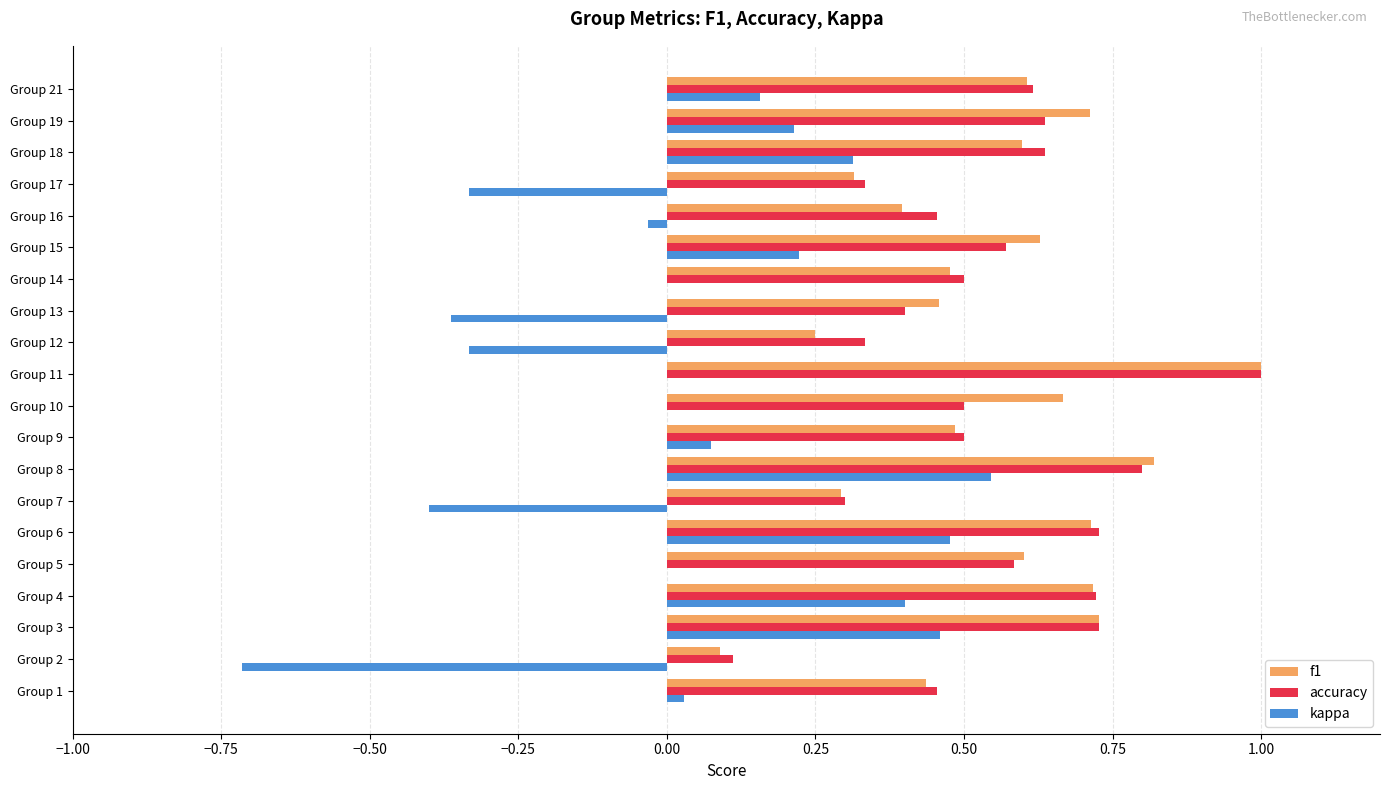

Is it true that accuracy equals 0.3 at Group 12?

True